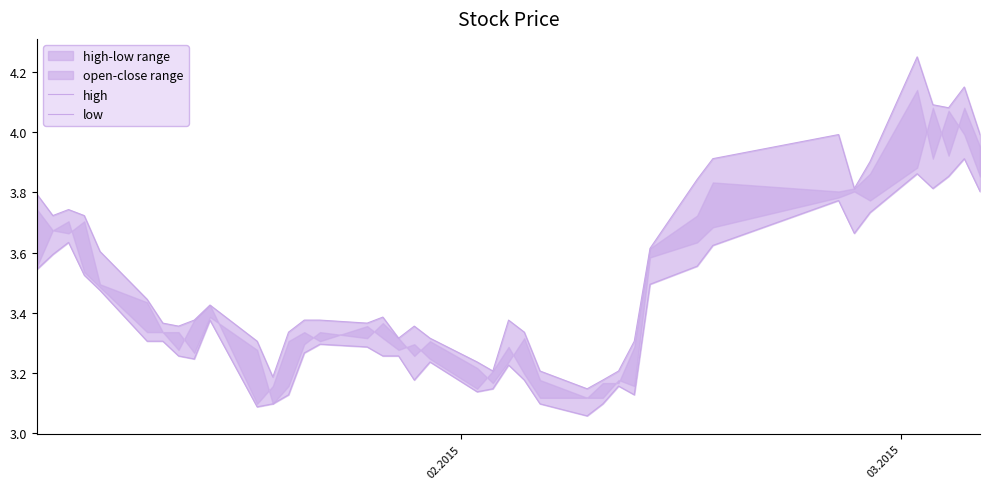

How many lines are shown in the chart?

2